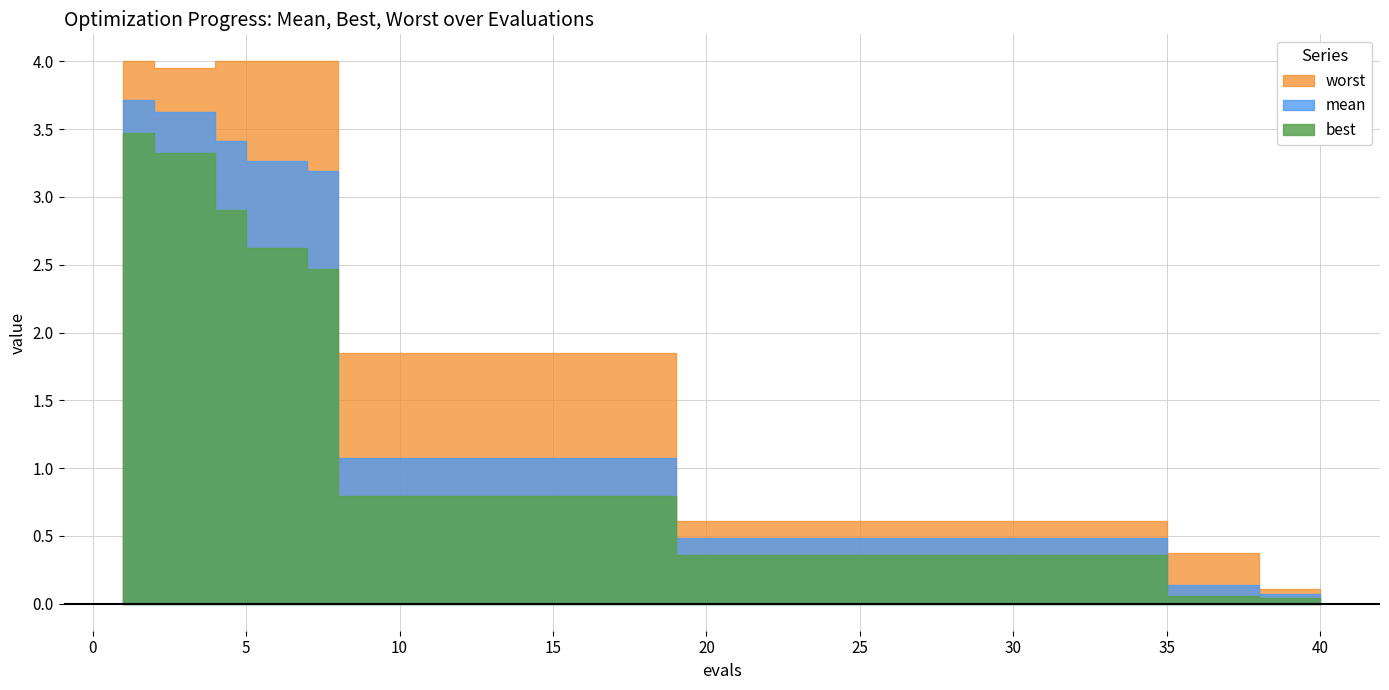

The value of mean at 25 is 0.7. True or false?

False